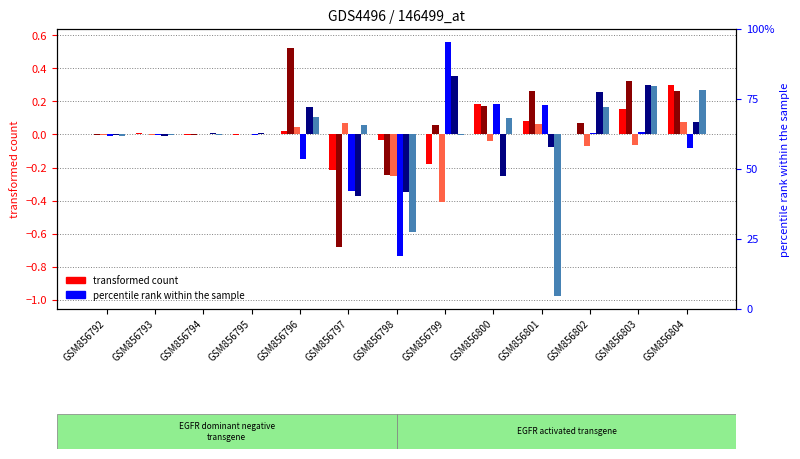

Reading right to left, transcribe all the data shown in this chart.

col_1: 0.3	0.2	0.0	0.1	0.2	-0.2	-0.0	-0.2	0.0	-0.0	-0.0	0.0	0.0
col_2: 0.3	0.3	0.1	0.3	0.2	0.1	-0.2	-0.7	0.5	0.0	-0.0	0.0	-0.0
col_3: 0.1	-0.1	-0.1	0.1	-0.0	-0.4	-0.3	0.1	0.0	0.0	0.0	-0.0	-0.0
col_4: -0.1	0.0	0.0	0.2	0.2	0.6	-0.7	-0.3	-0.1	-0.0	0.0	-0.0	-0.0
col_5: 0.1	0.3	0.3	-0.1	-0.2	0.4	-0.4	-0.4	0.2	0.0	0.0	-0.0	-0.0
col_6: 0.3	0.3	0.2	-1.0	0.1	-0.0	-0.6	0.1	0.1	0.0	-0.0	-0.0	-0.0